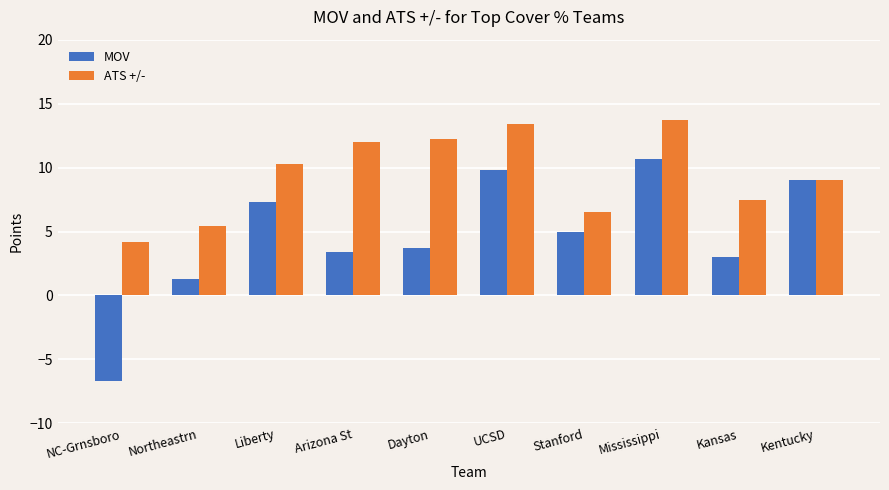

What is the label of the 4th bar from the right?

Stanford